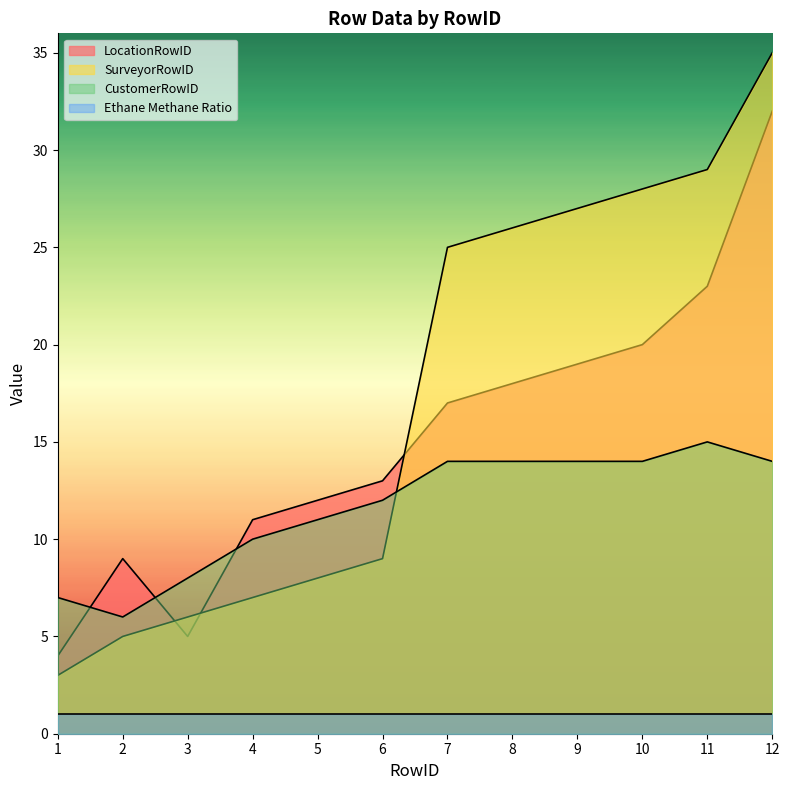

What is the value of the LocationRowID point at the 10th from the left?

20